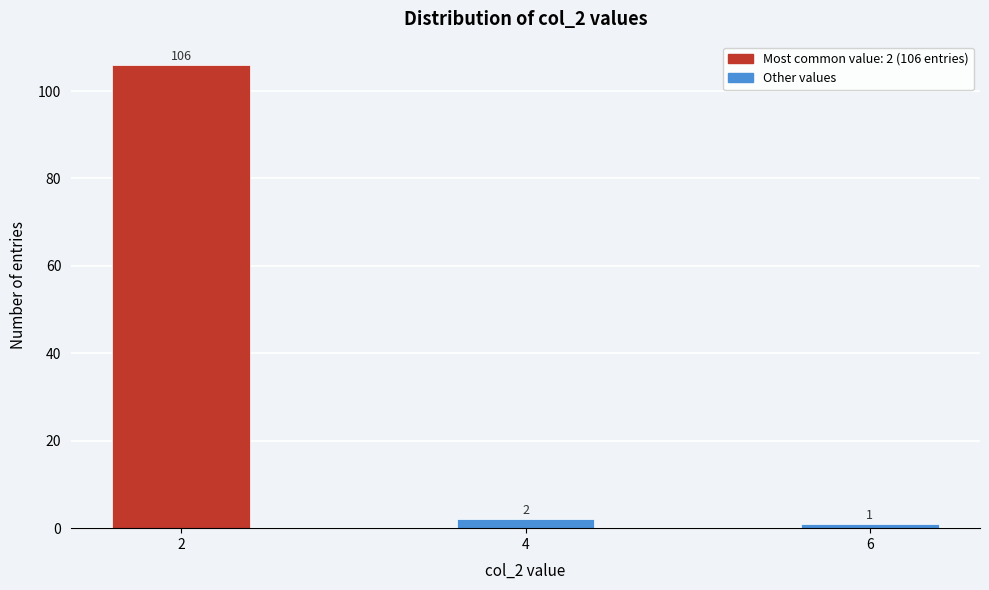

Reading left to right, what are all the values shown in this chart?

106	2	1